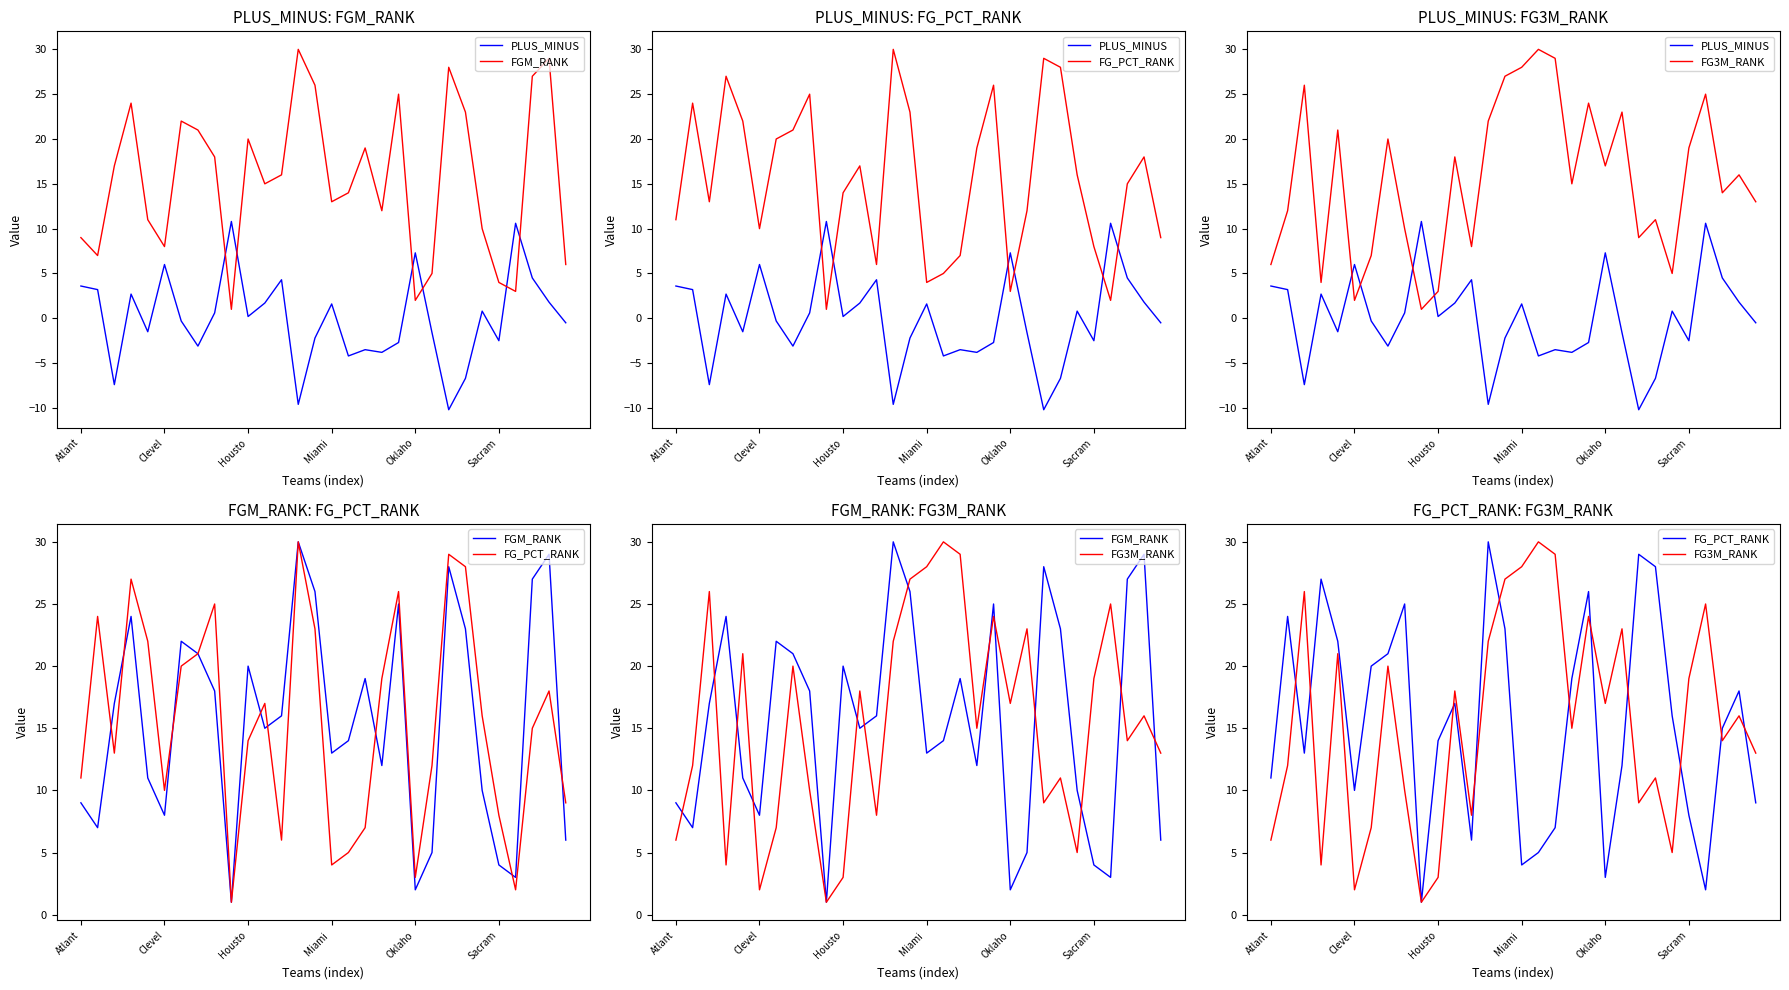

What is the lowest value of the FG_PCT_RANK series?

1.0